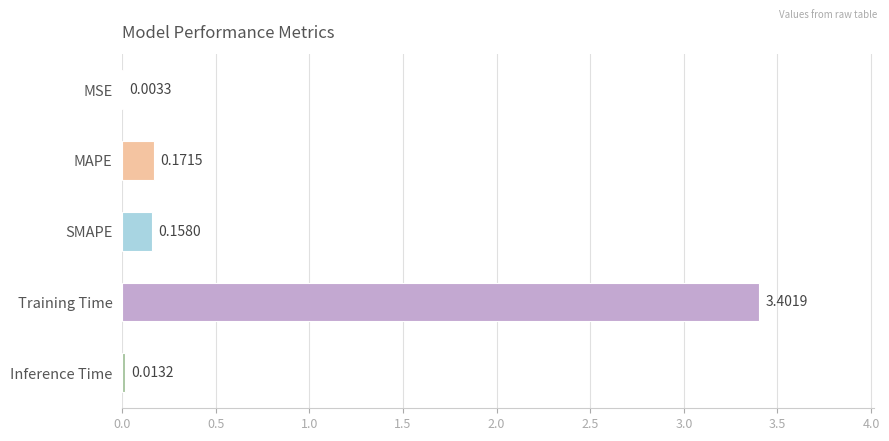

At which label is the value closest to 1?

MAPE